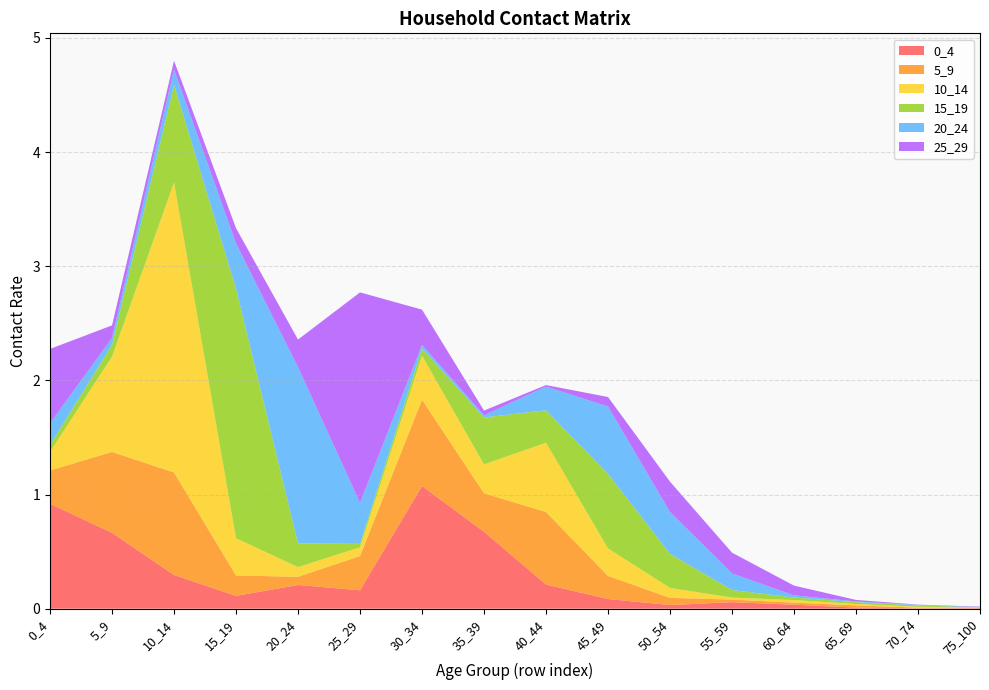

Reading left to right, extract all data points from this chart.

0_4: 0_4=0.9	5_9=0.7	10_14=0.3	15_19=0.1	20_24=0.2	25_29=0.2	30_34=1.1	35_39=0.7	40_44=0.2	45_49=0.1	50_54=0.0	55_59=0.1	60_64=0.0	65_69=0.0	70_74=0.0	75_100=0.0
5_9: 0_4=0.3	5_9=0.7	10_14=0.9	15_19=0.2	20_24=0.1	25_29=0.3	30_34=0.8	35_39=0.3	40_44=0.6	45_49=0.2	50_54=0.1	55_59=0.0	60_64=0.0	65_69=0.0	70_74=0.0	75_100=0.0
10_14: 0_4=0.2	5_9=0.8	10_14=2.5	15_19=0.3	20_24=0.1	25_29=0.1	30_34=0.4	35_39=0.3	40_44=0.6	45_49=0.2	50_54=0.1	55_59=0.0	60_64=0.0	65_69=0.0	70_74=0.0	75_100=0.0
15_19: 0_4=0.1	5_9=0.1	10_14=0.9	15_19=2.2	20_24=0.2	25_29=0.0	30_34=0.1	35_39=0.4	40_44=0.3	45_49=0.7	50_54=0.3	55_59=0.1	60_64=0.0	65_69=0.0	70_74=0.0	75_100=0.0
20_24: 0_4=0.2	5_9=0.1	10_14=0.1	15_19=0.4	20_24=1.5	25_29=0.4	30_34=0.0	35_39=0.0	40_44=0.2	45_49=0.6	50_54=0.4	55_59=0.1	60_64=0.0	65_69=0.0	70_74=0.0	75_100=0.0
25_29: 0_4=0.7	5_9=0.1	10_14=0.1	15_19=0.1	20_24=0.2	25_29=1.8	30_34=0.3	35_39=0.0	40_44=0.0	45_49=0.1	50_54=0.3	55_59=0.2	60_64=0.1	65_69=0.0	70_74=0.0	75_100=0.0